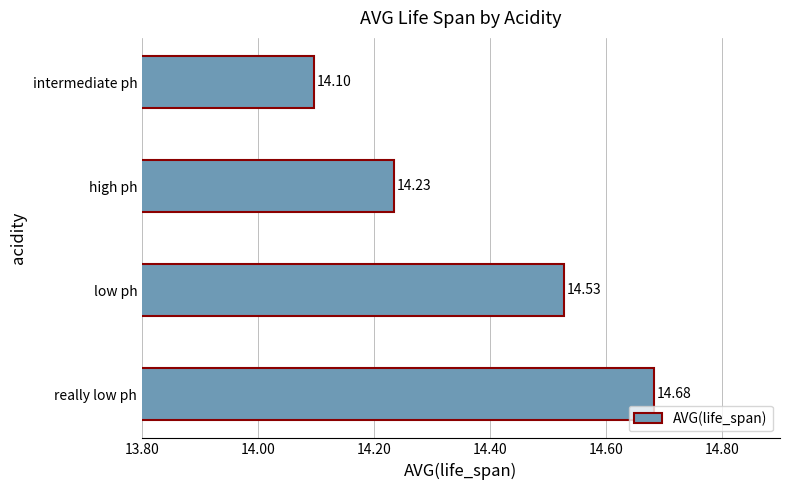

At which label is the value closest to 14?

intermediate ph